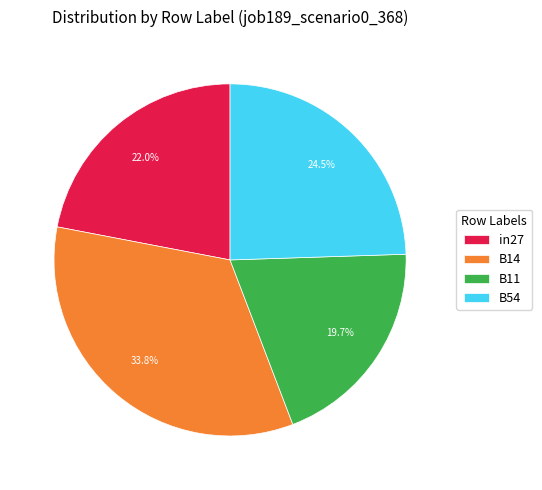

What is the ratio of the value at B14 to the value at B11?

1.7